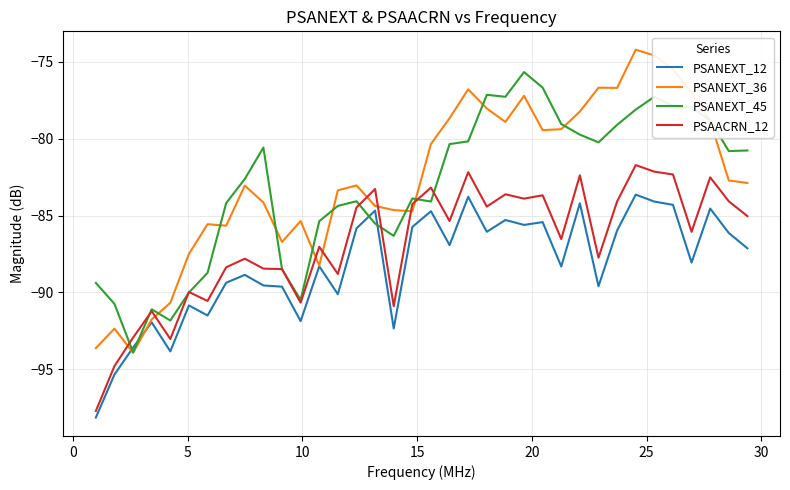

What is the greatest value displayed?

-74.2